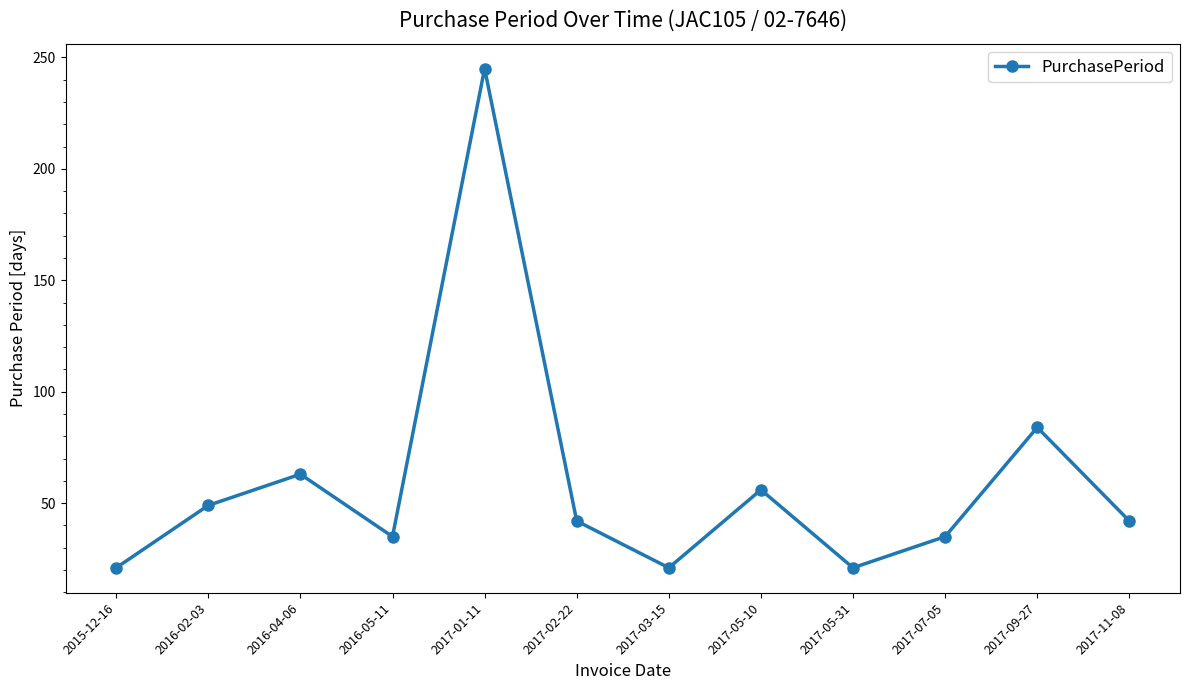

What is the value of the 10th point from the left?

35